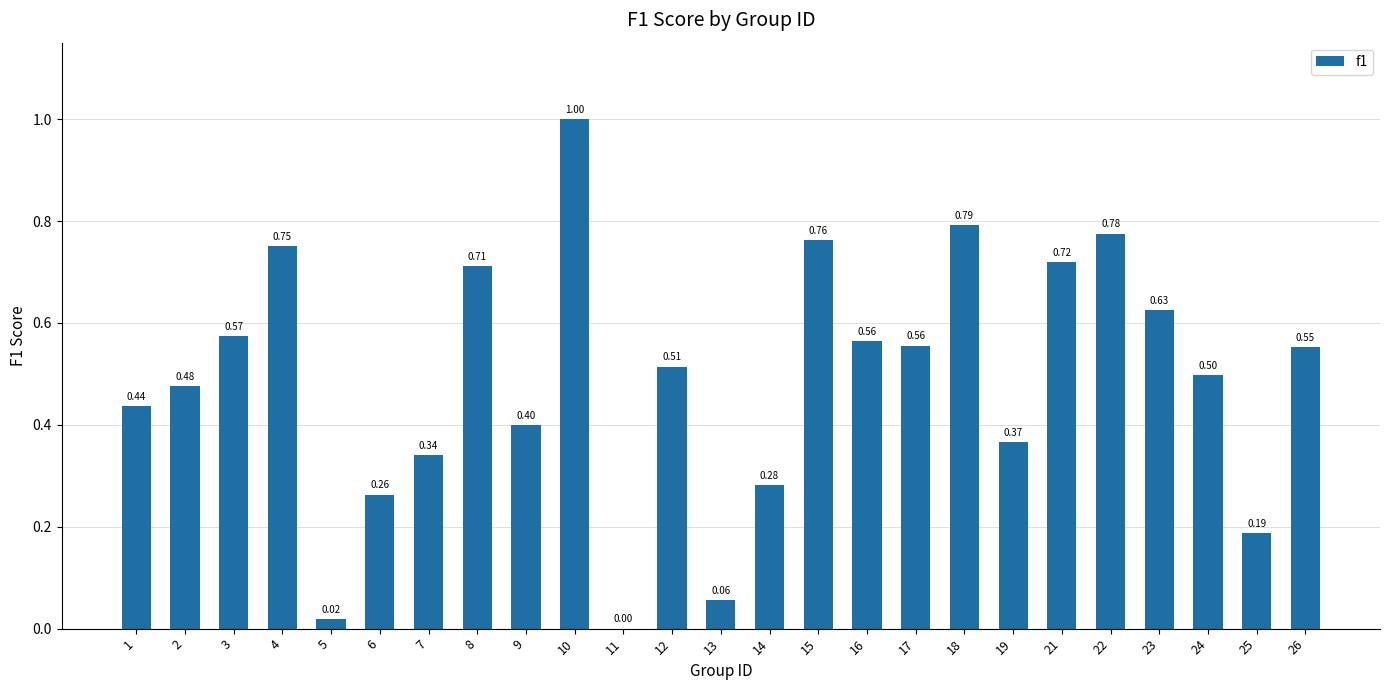

Between 23 and 9, which is larger?

23